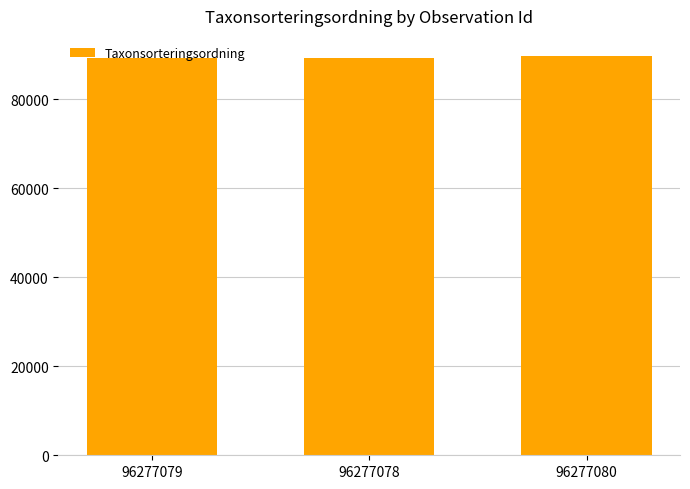

What position from the left is 96277080?

3